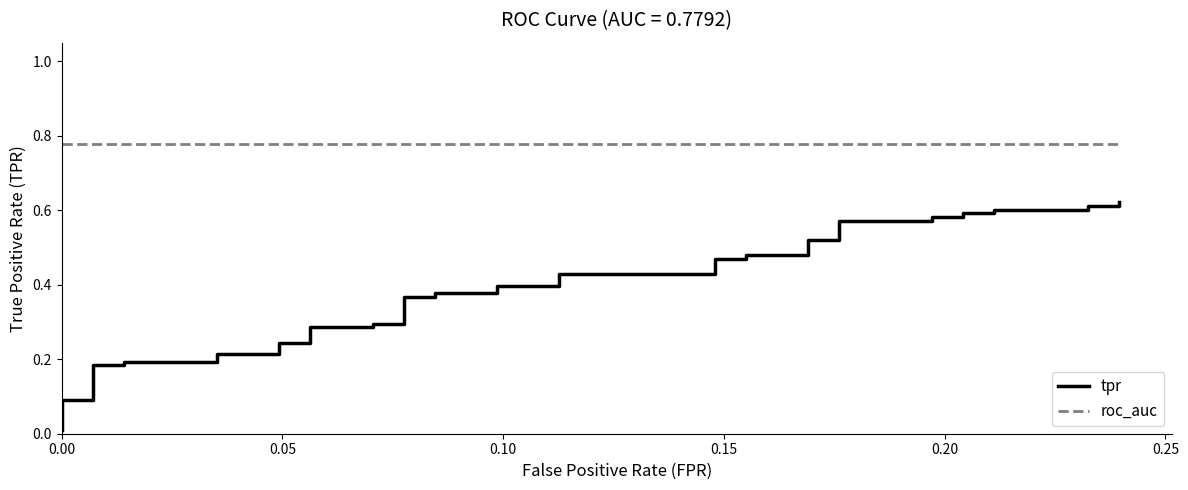

True or false: tpr and roc_auc intersect in this chart.

False